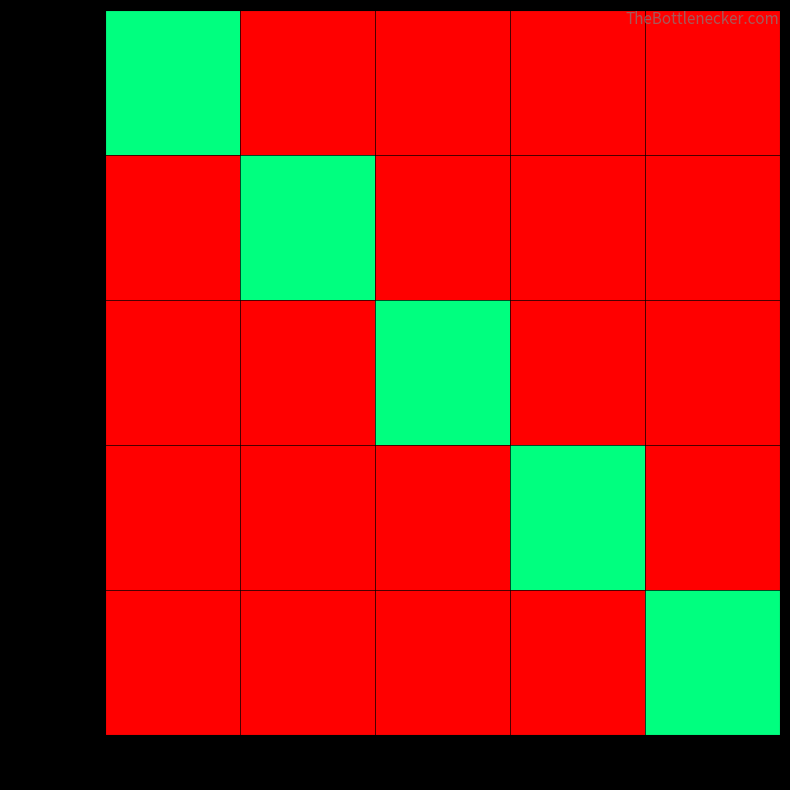

Which series has the largest range (max minus min)?

105316099